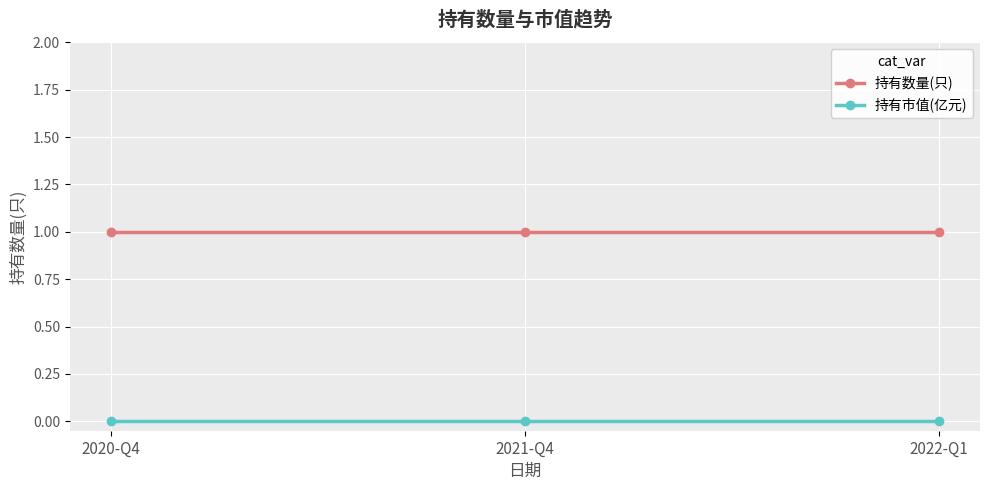

What is the total value across all series at 2020-Q4?

1